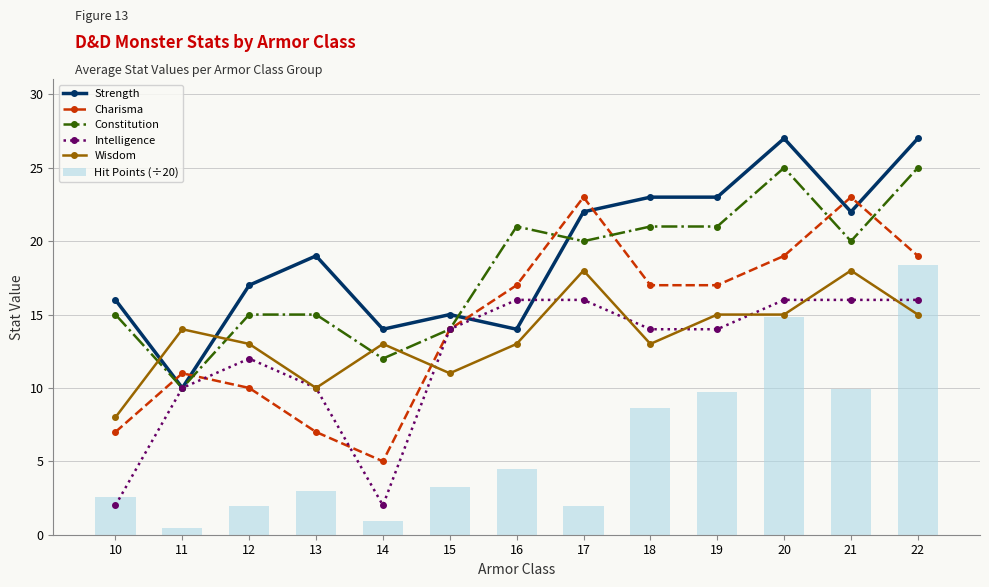

What is the minimum value shown in the chart?

0.5